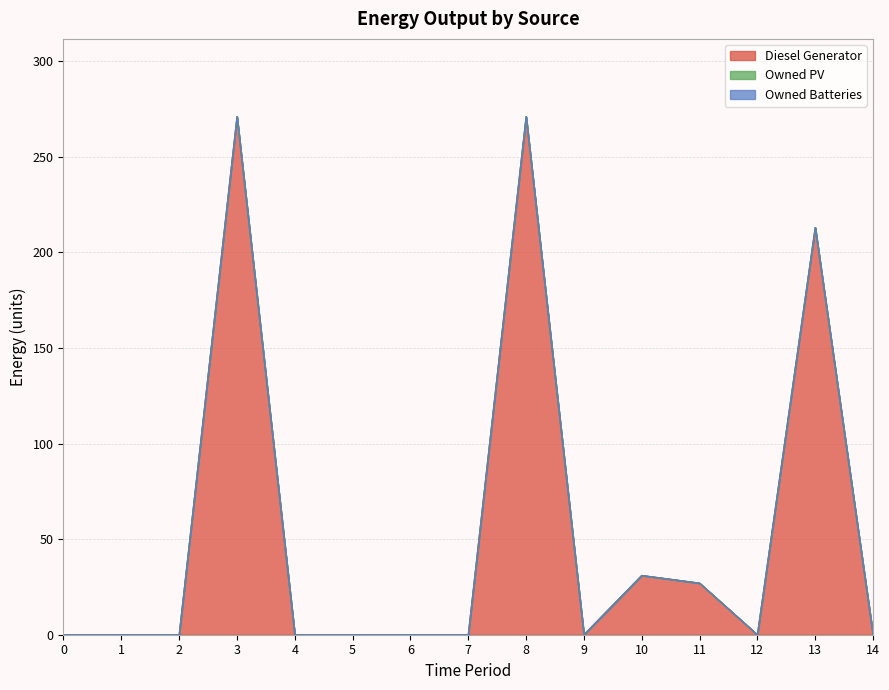

What are all the series names shown in the legend?

Diesel Generator, Owned PV, Owned Batteries